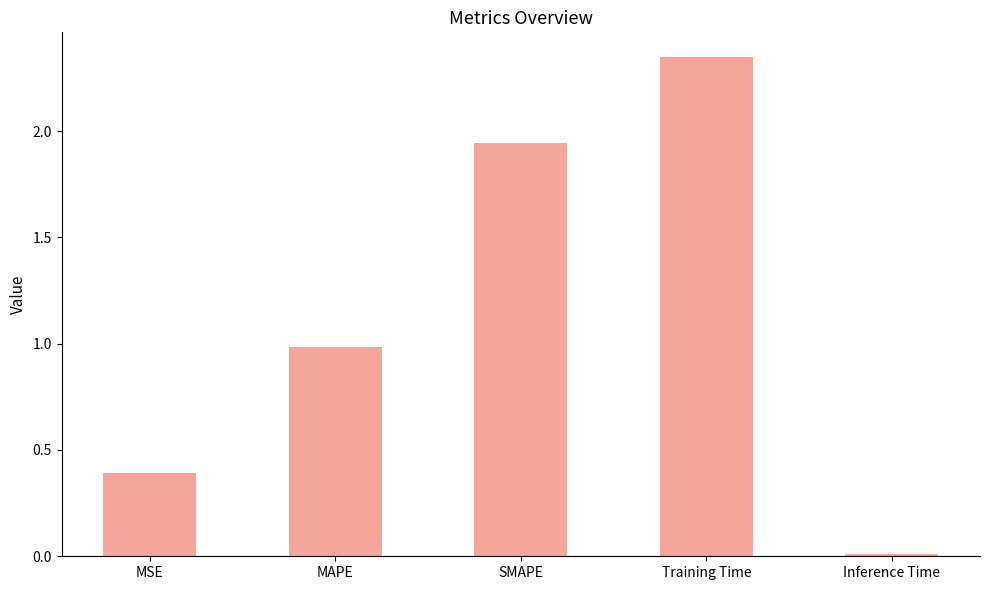

List the labels in order of value, largest first.

Training Time, SMAPE, MAPE, MSE, Inference Time